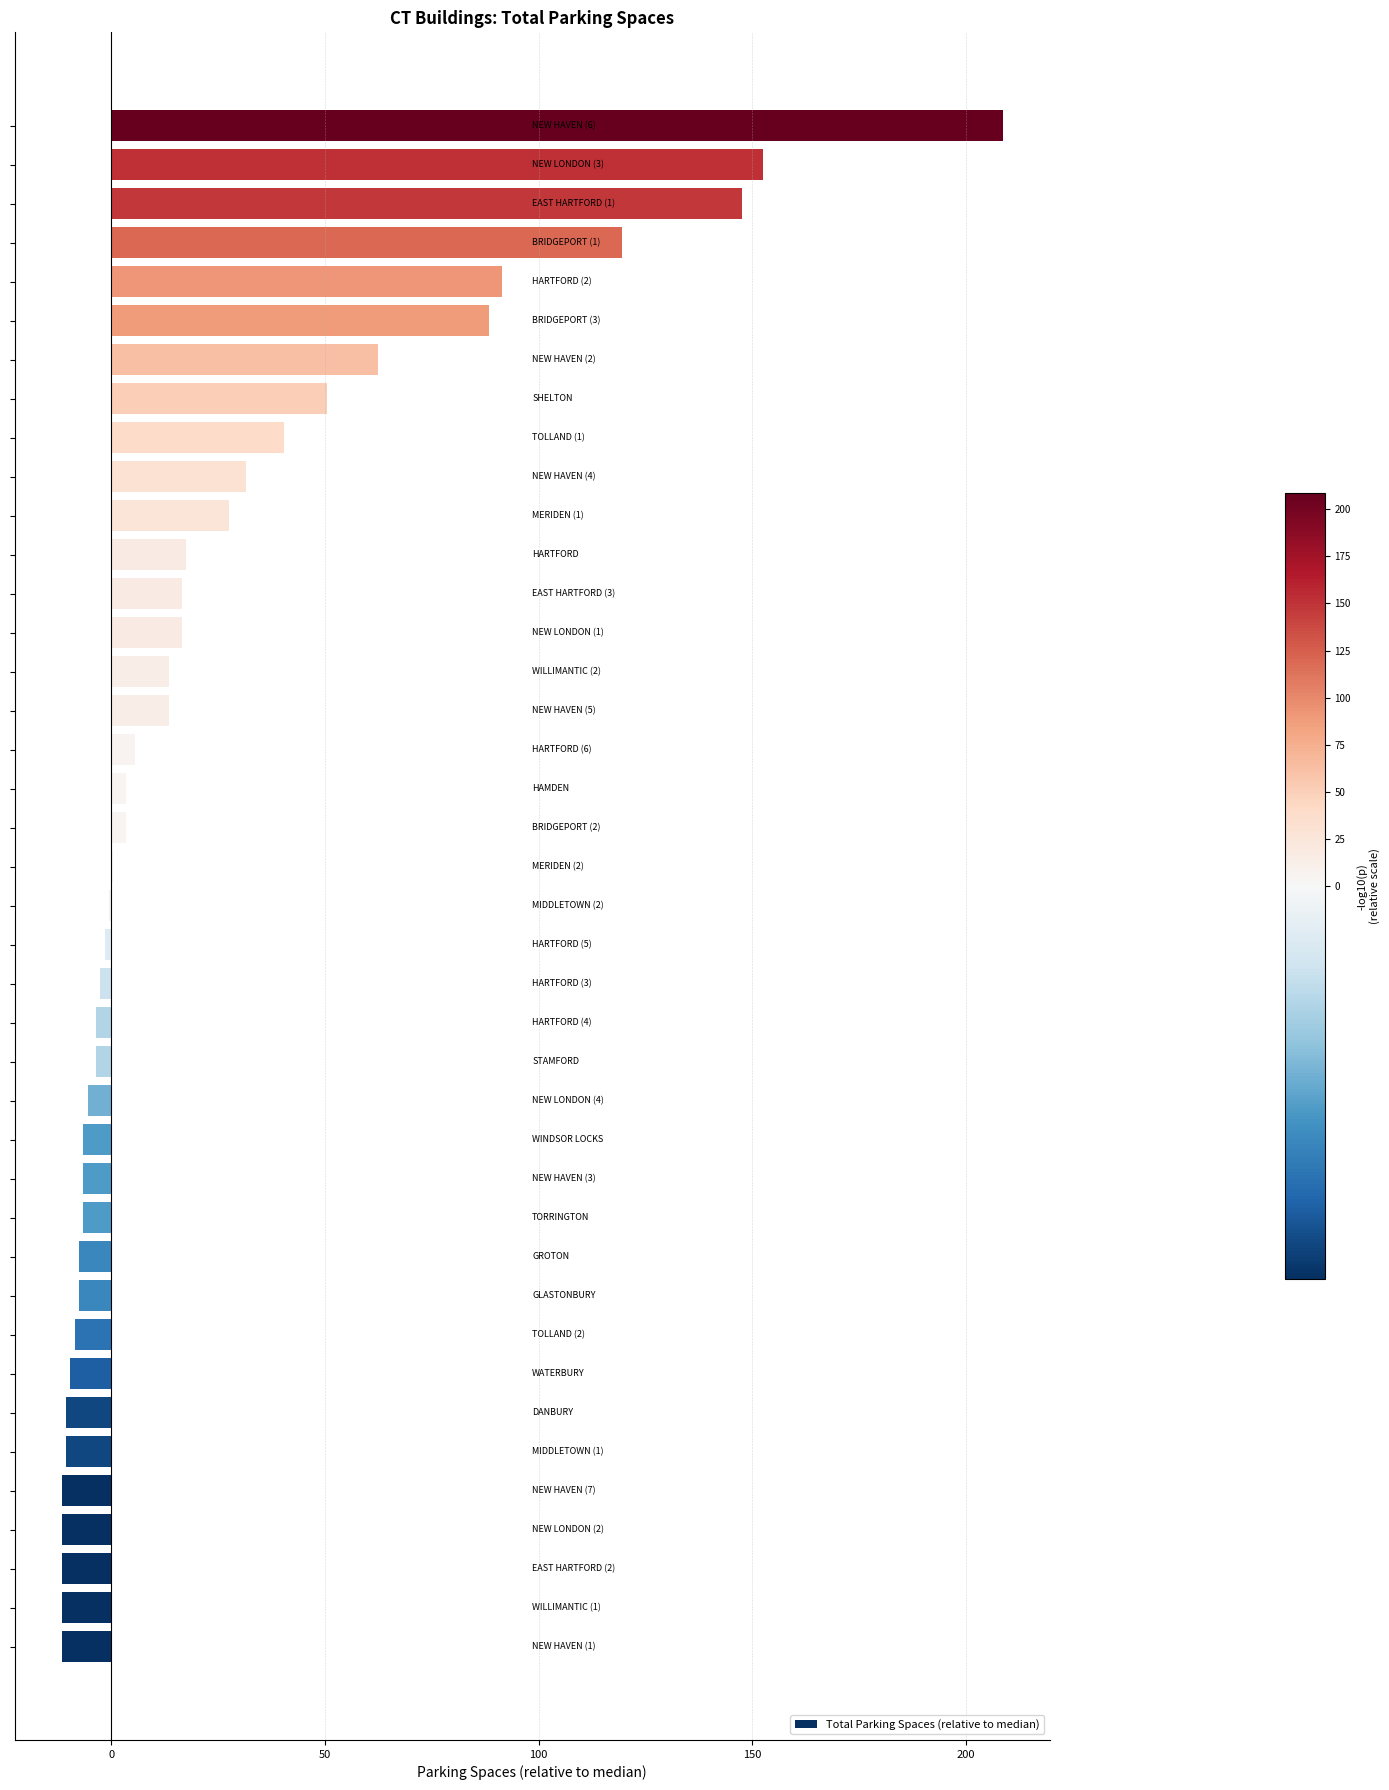

What is the sum of all values?

963.0